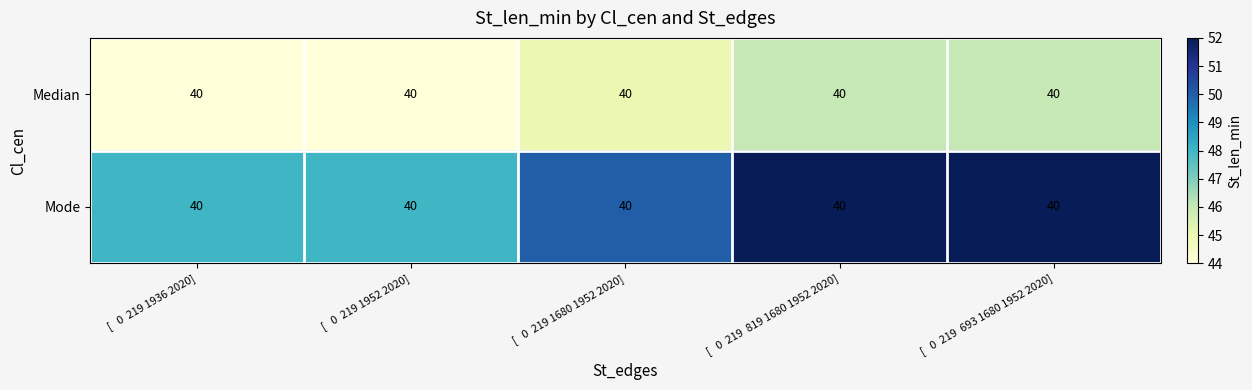

What is the smallest value displayed?

44